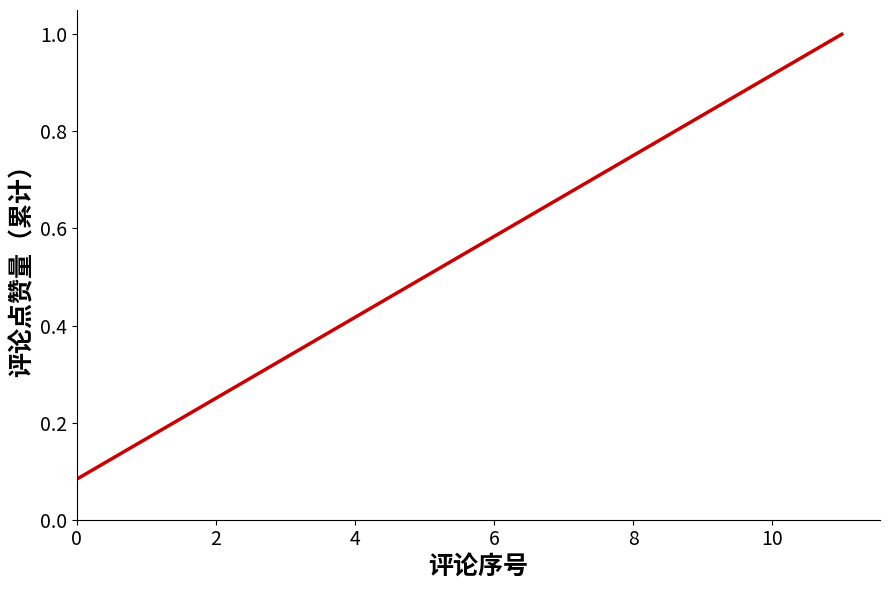

What is the greatest value displayed?

1.0